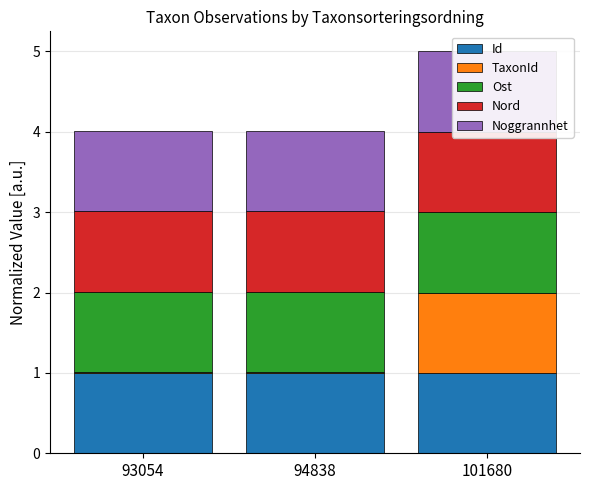

What are all the series names shown in the legend?

Id, TaxonId, Ost, Nord, Noggrannhet